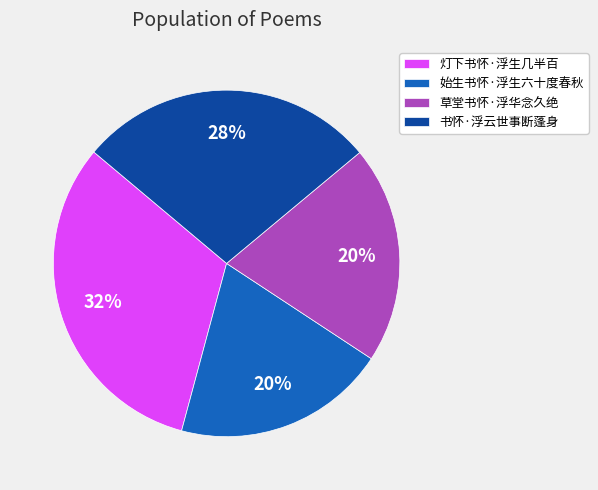

True or false: 灯下书怀·浮生几半百 accounts for 32% of the total.

True